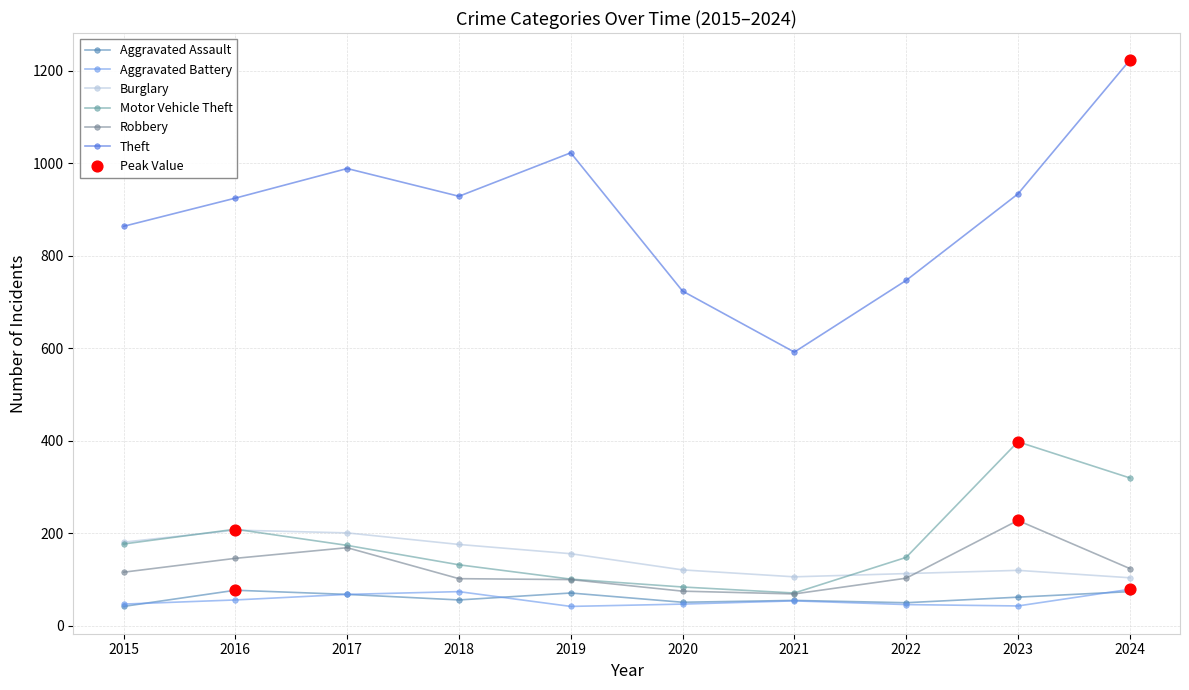

How many lines are shown in the chart?

6